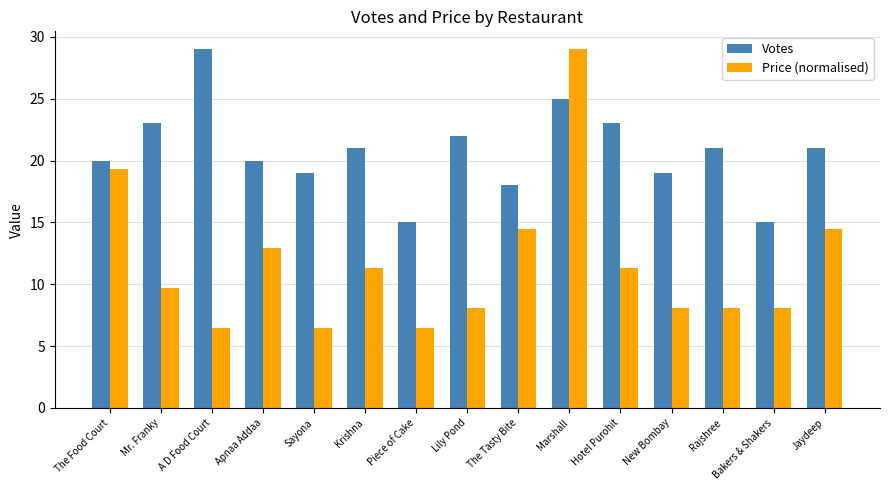

What is the difference between the highest and lowest values at Lily Pond?

13.9